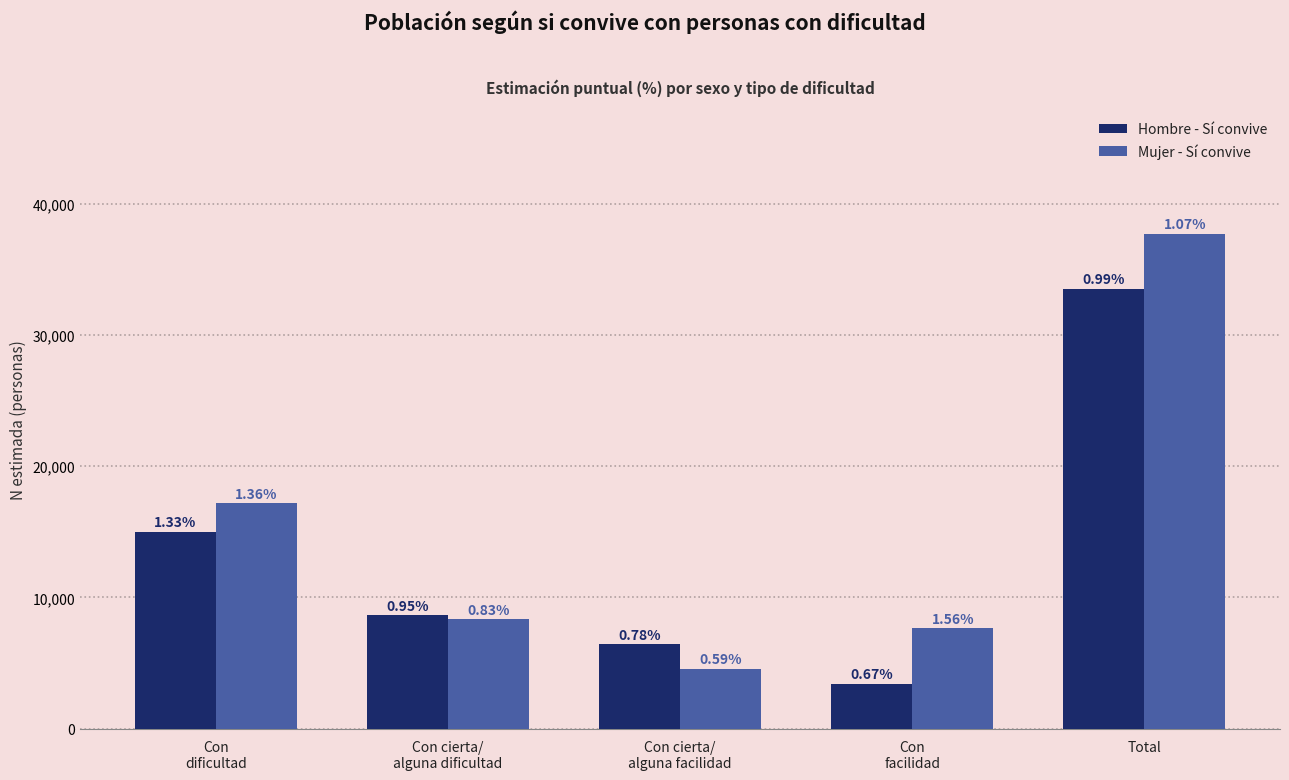

Reading left to right, list all the values displayed in this chart.

Hombre - Sí convive: 14987	8649	6440	3416	33491
Mujer - Sí convive: 17176	8345	4548	7652	37722